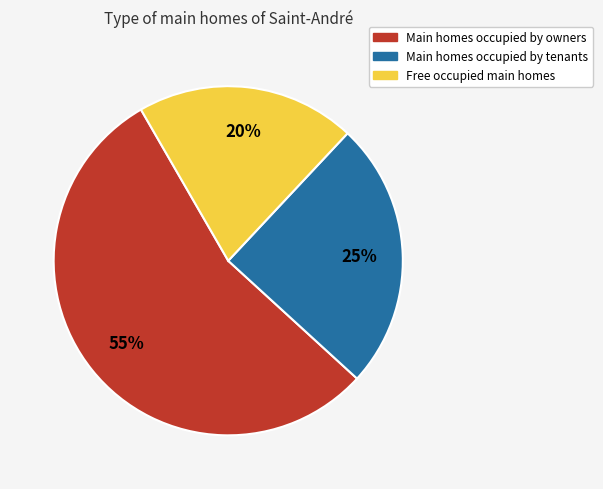

Does any single category account for the majority?

Yes